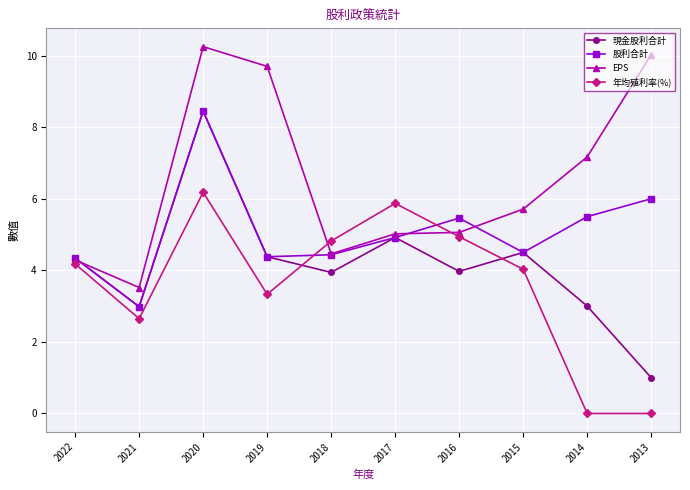

After their last crossing, which series has the higher values: 年均殖利率(%) or EPS?

EPS